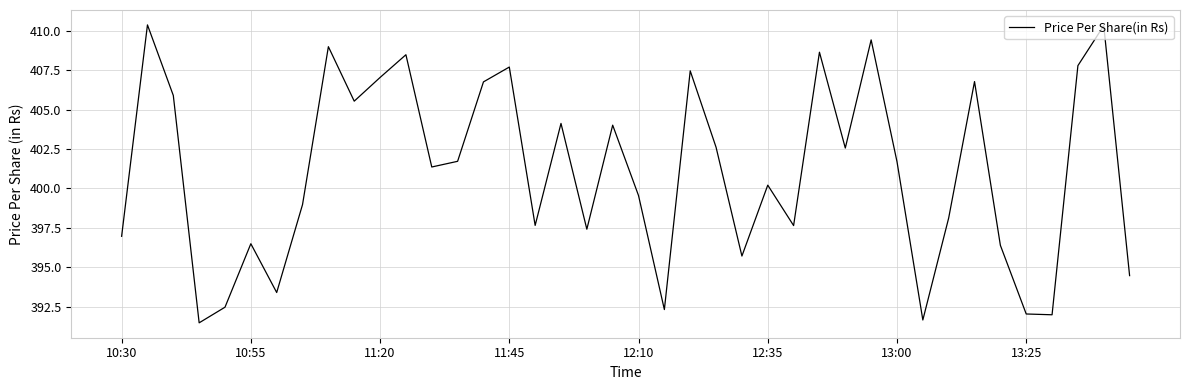

What is the smallest value displayed?

391.5